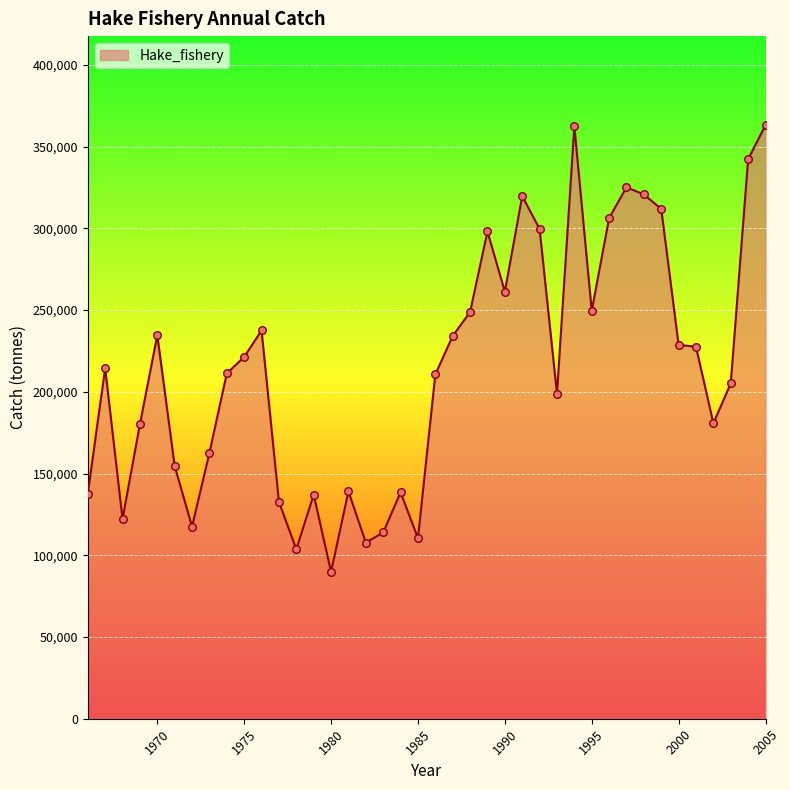

What is the smallest value displayed?

89930